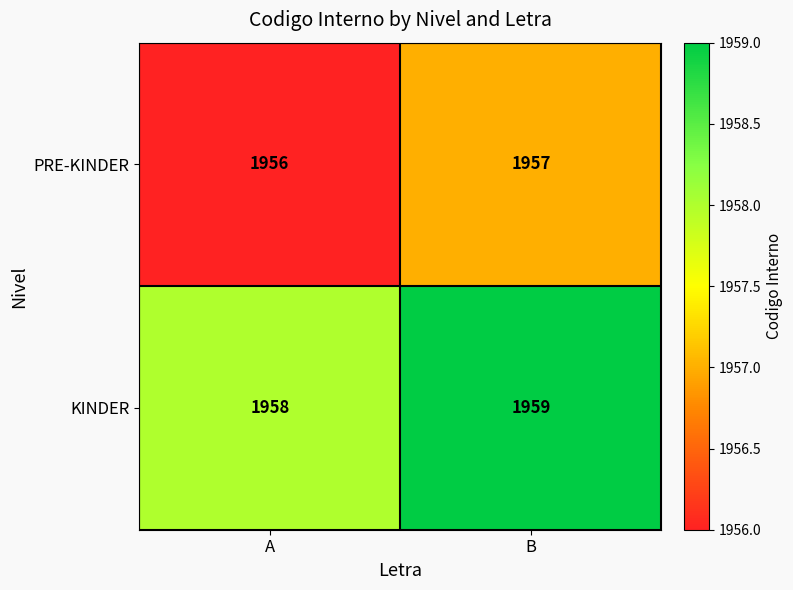

The PRE-KINDER series shows 1956 at A. True or false?

True